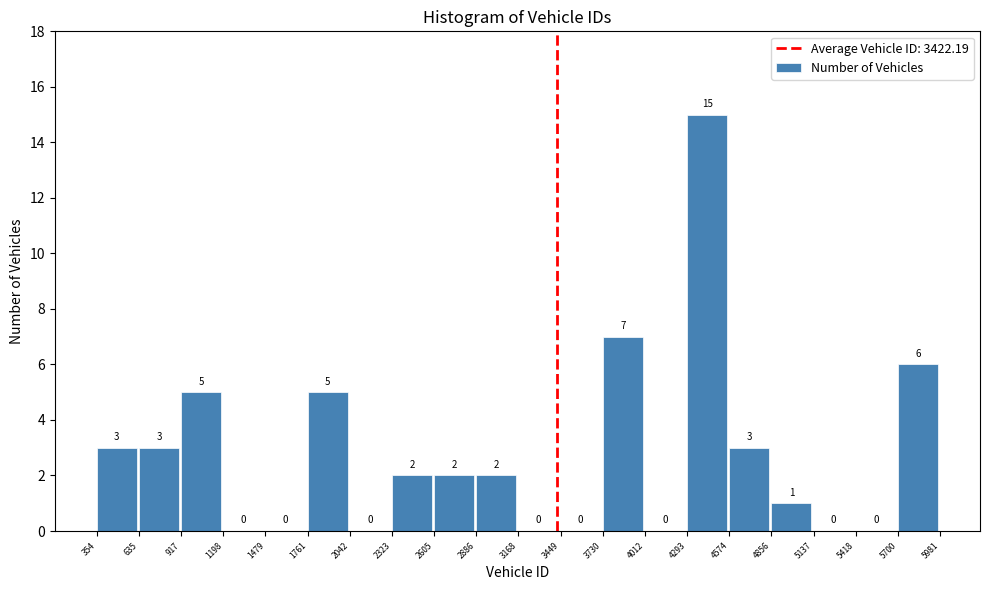

Which range on the x-axis has the tallest bar?

4293 to 4574